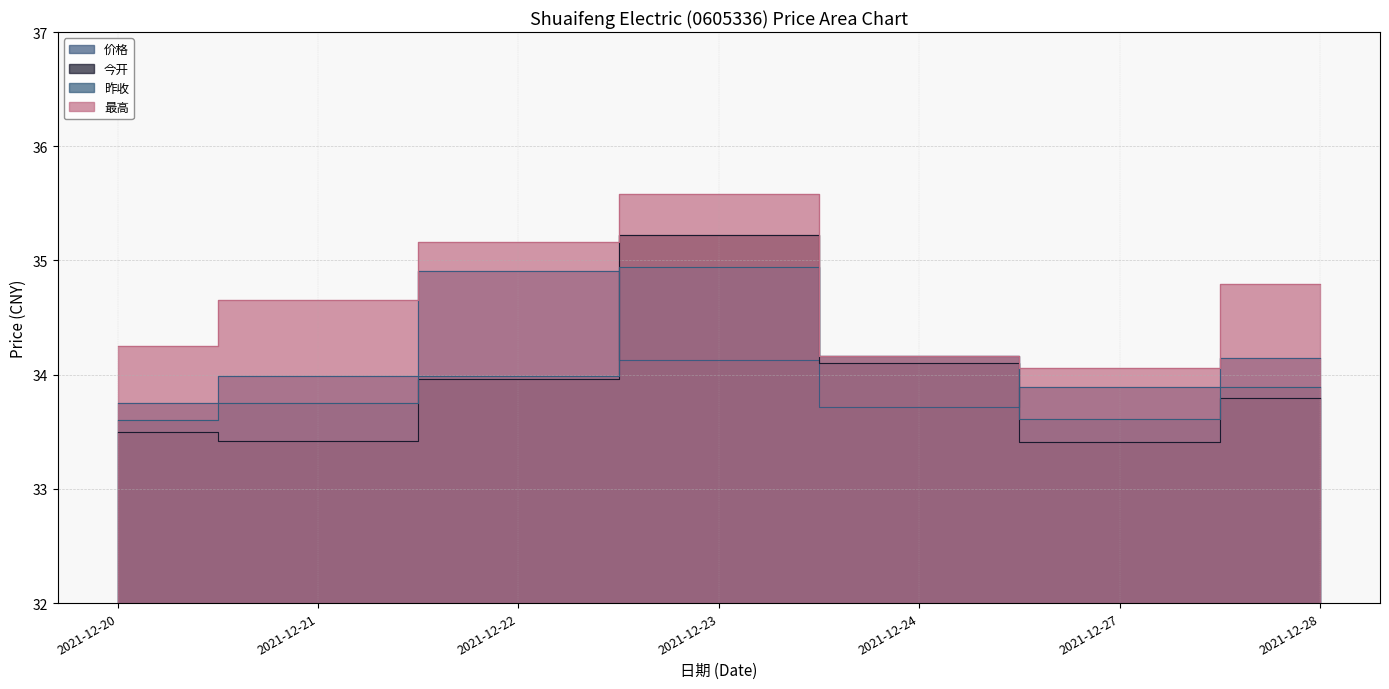

Count the number of categories in the chart.

7